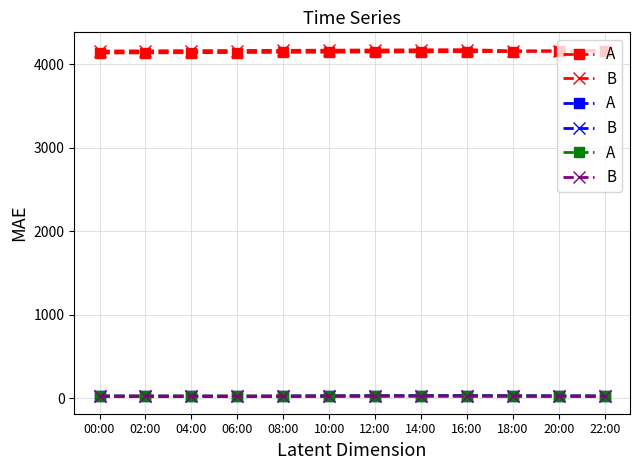

What is the label of the 4th point from the left?

06:00